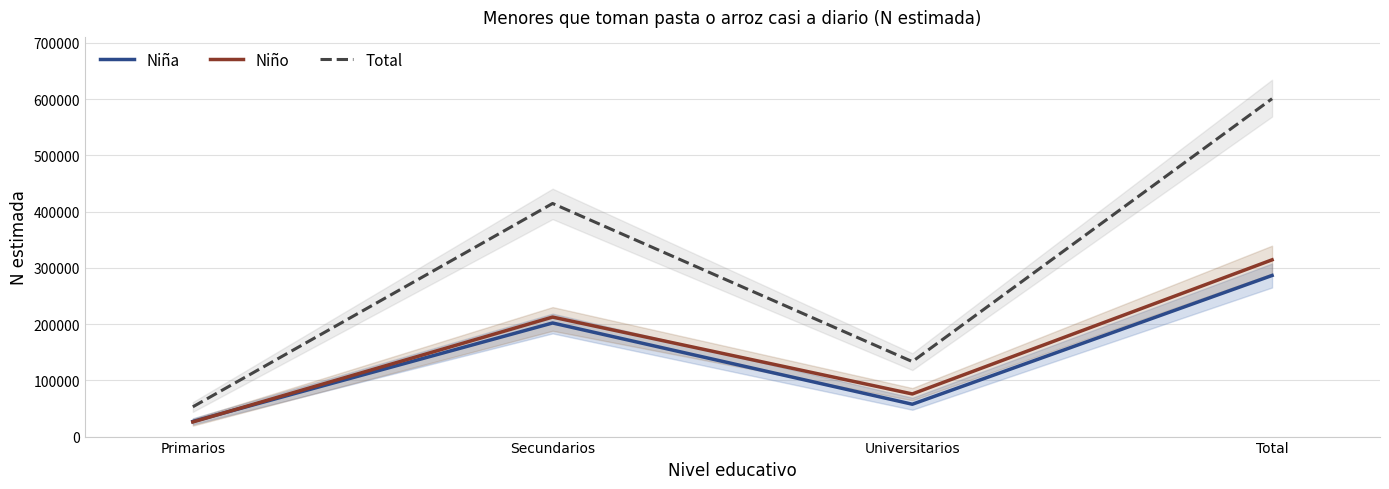

Rank the series by their maximum value, from highest to lowest.

Total, Niño, Niña